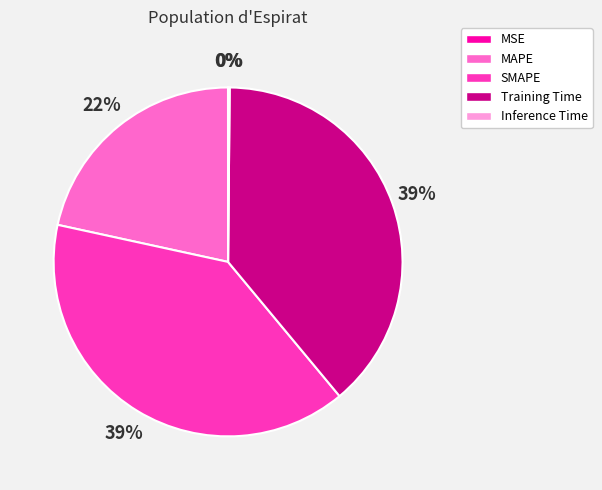

What percentage is the MAPE slice, to the nearest percent?

22%